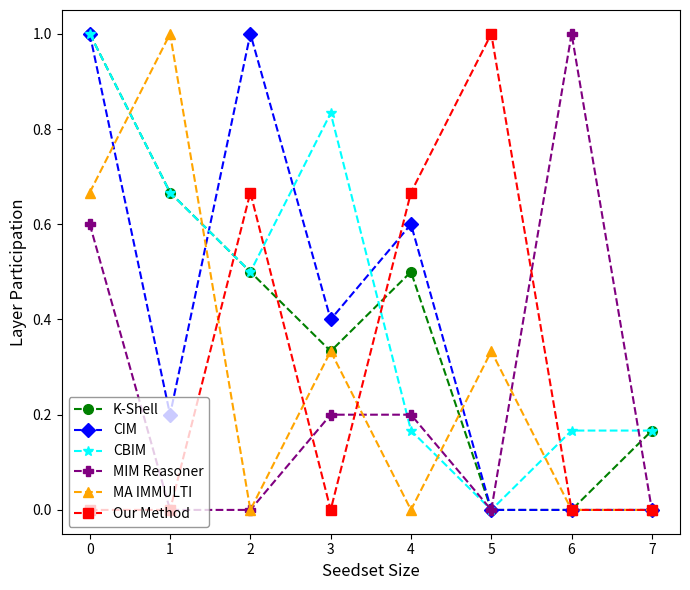

How many intersections are there between Our Method and CBIM?

4